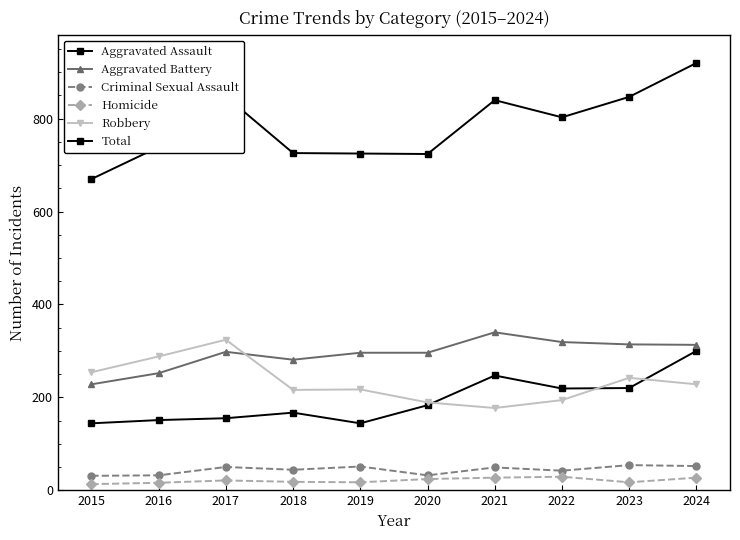

How many lines are shown in the chart?

6